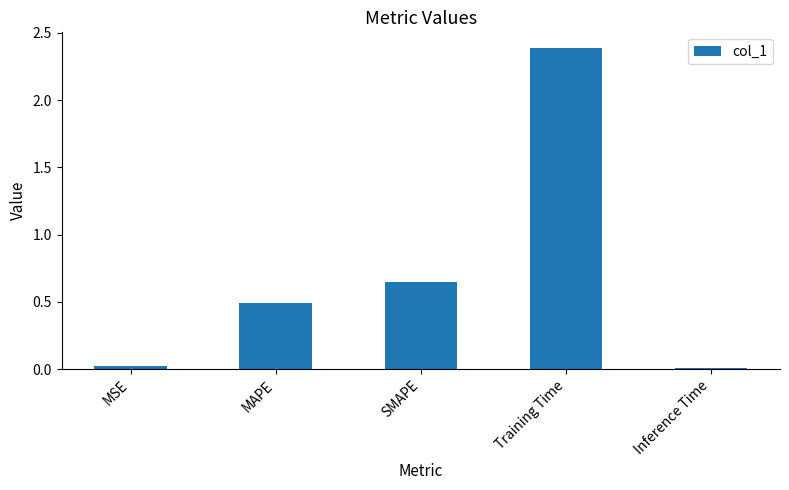

What is the difference between the values at Training Time and MAPE?

1.9